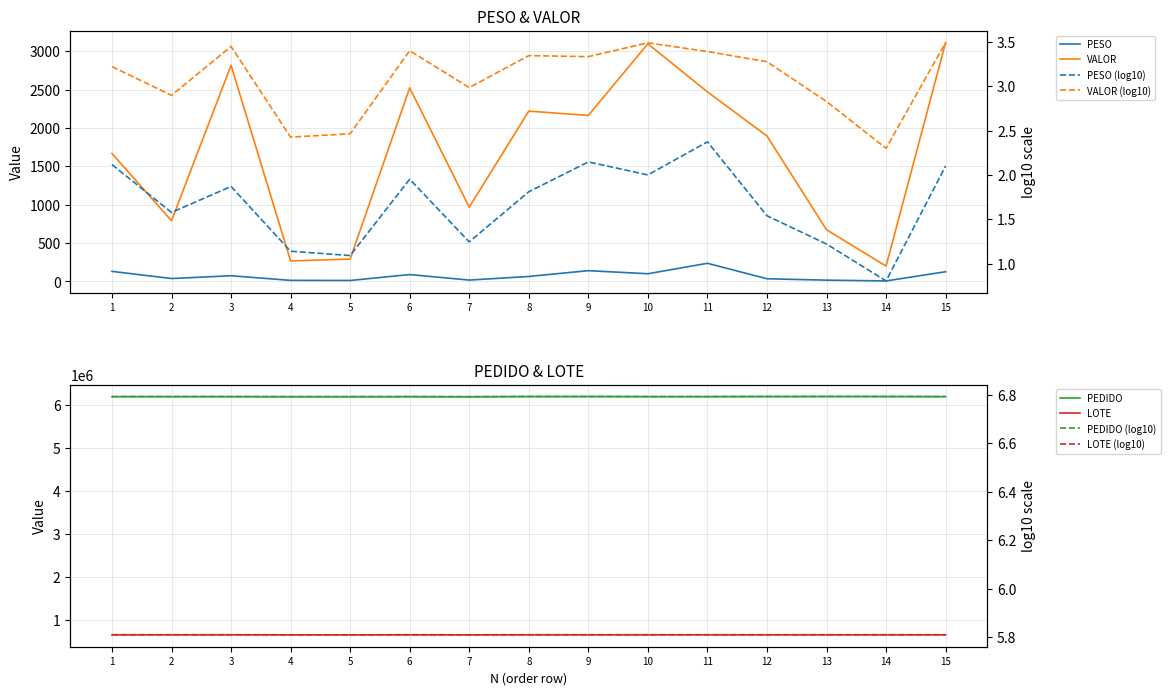

The PEDIDO series shows 1359166.4 at 2. True or false?

False